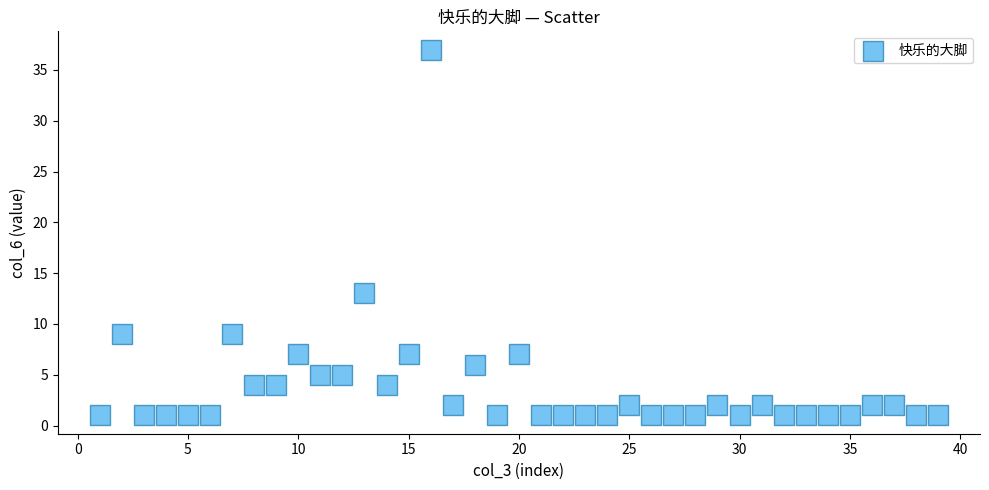

What is the range of X values (max minus min)?

38